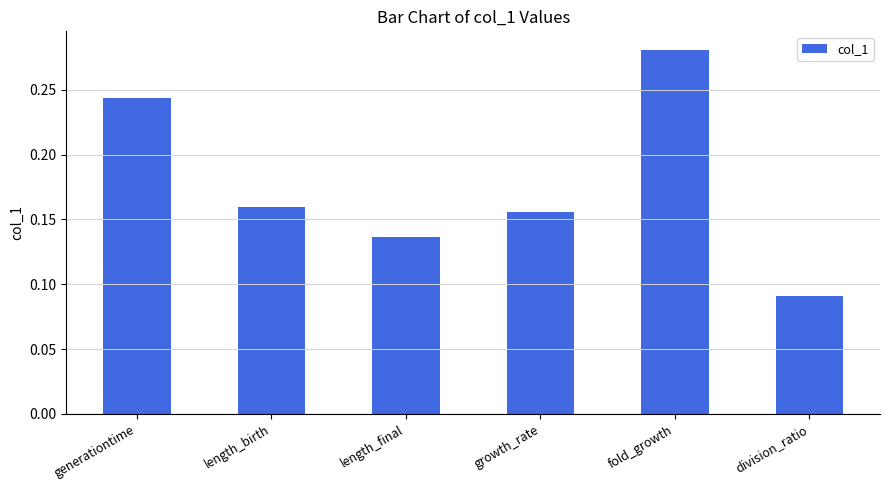

List the labels in order of value, largest first.

fold_growth, generationtime, length_birth, growth_rate, length_final, division_ratio